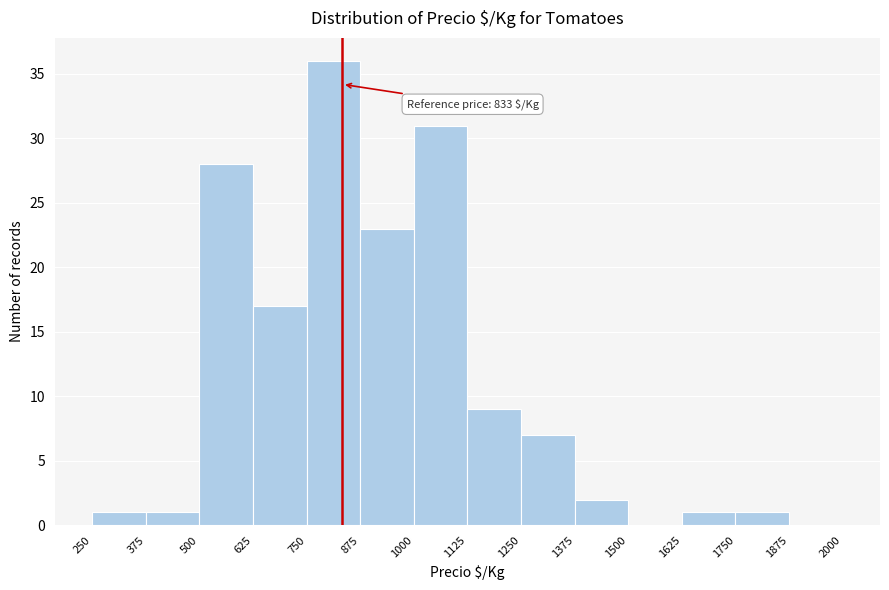

Over which range of the x-axis is the bar tallest?

750 to 875